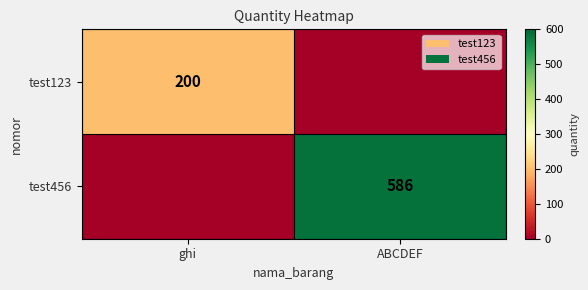

Is the value of test123 at ghi greater than the value of test456 at ABCDEF?

No